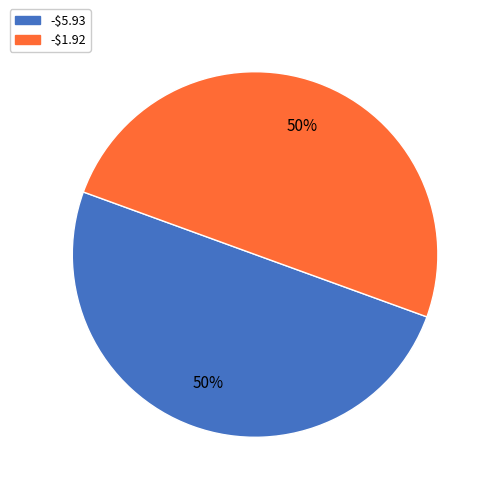

True or false: -$1.92 accounts for 42% of the total.

False